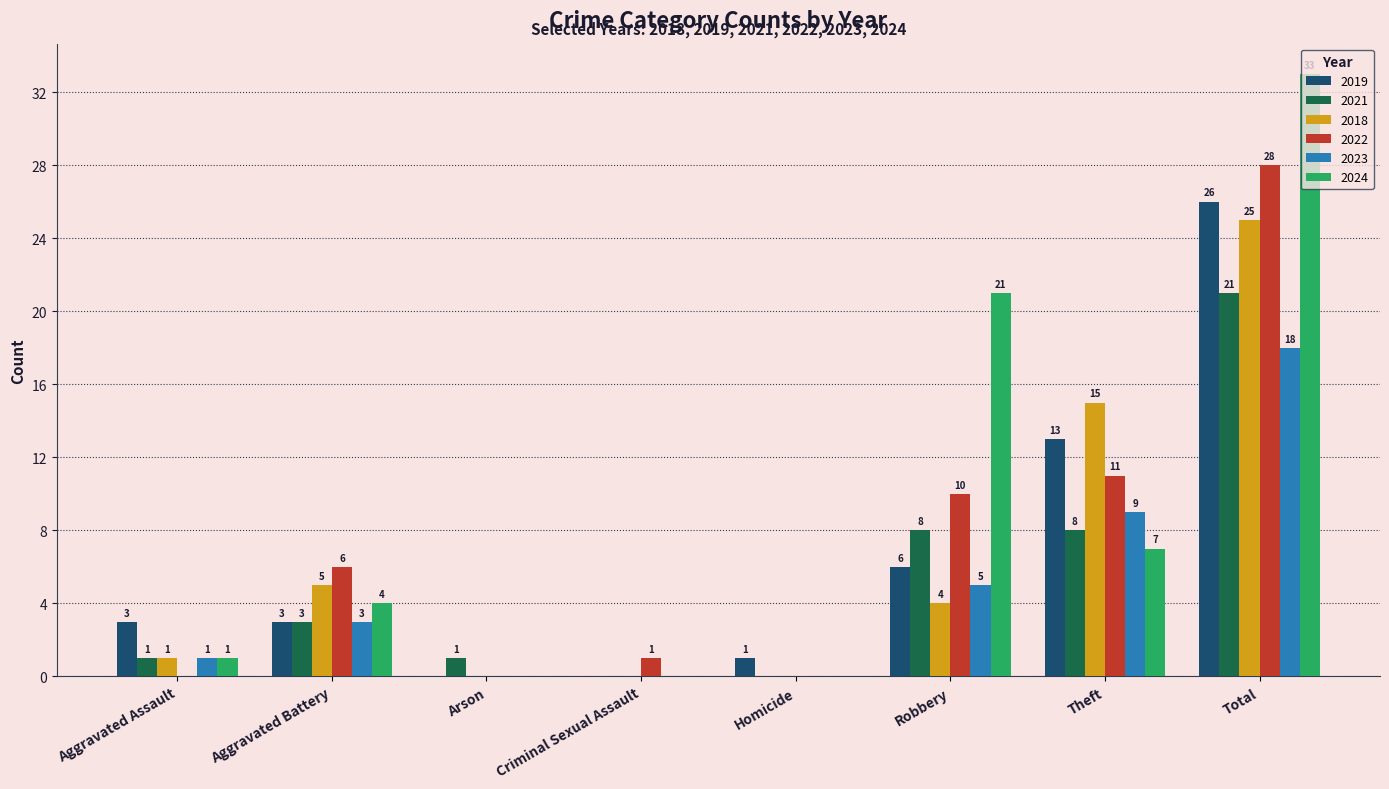

Is the value of 2023 at Criminal Sexual Assault greater than the value of 2018 at Aggravated Battery?

No